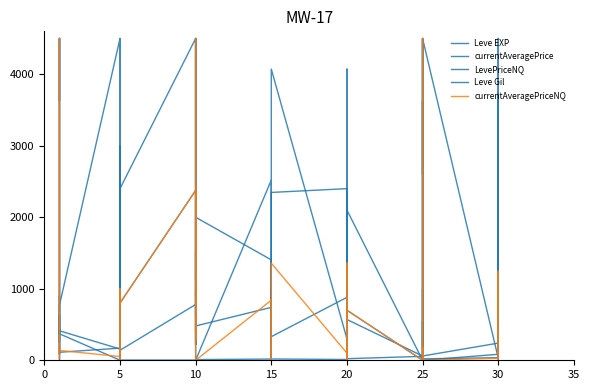

At 20, list the series in order from largest to smallest.

currentAveragePrice, Leve Gil, LevePriceNQ, currentAveragePriceNQ, Leve EXP